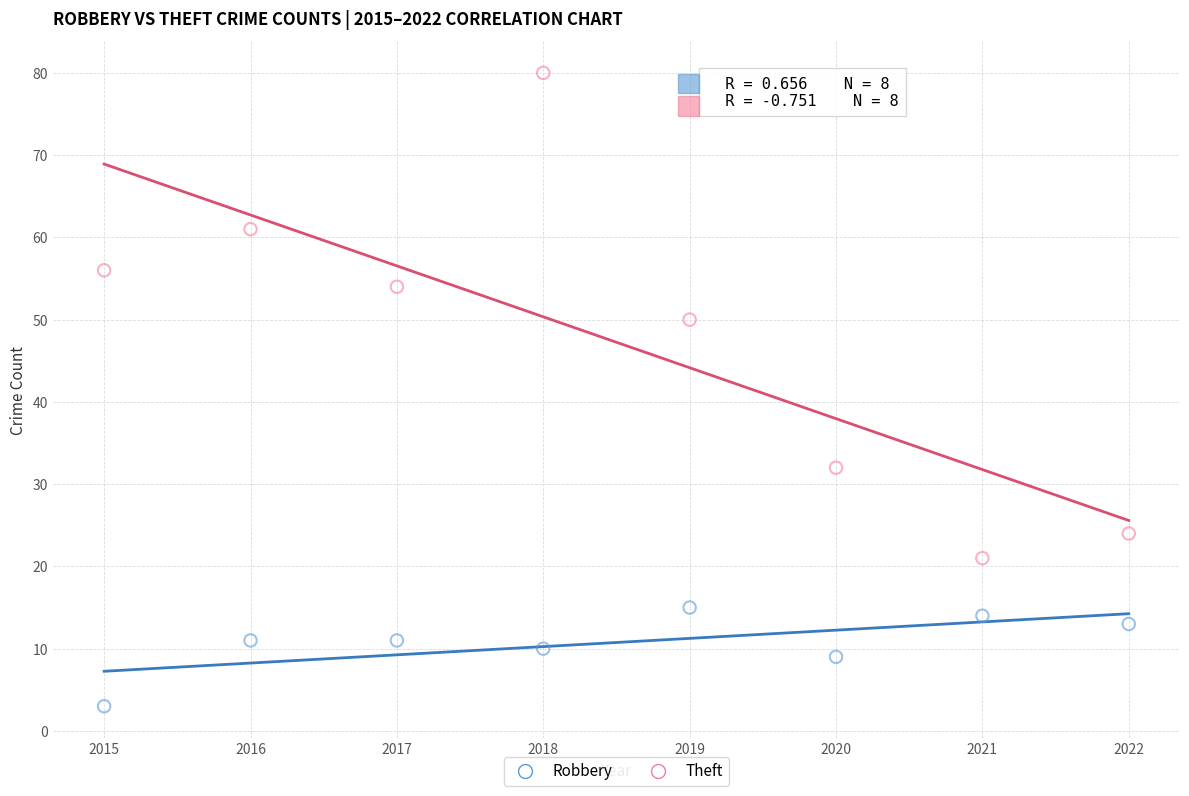

Which series contains the lowest Y value?

Robbery